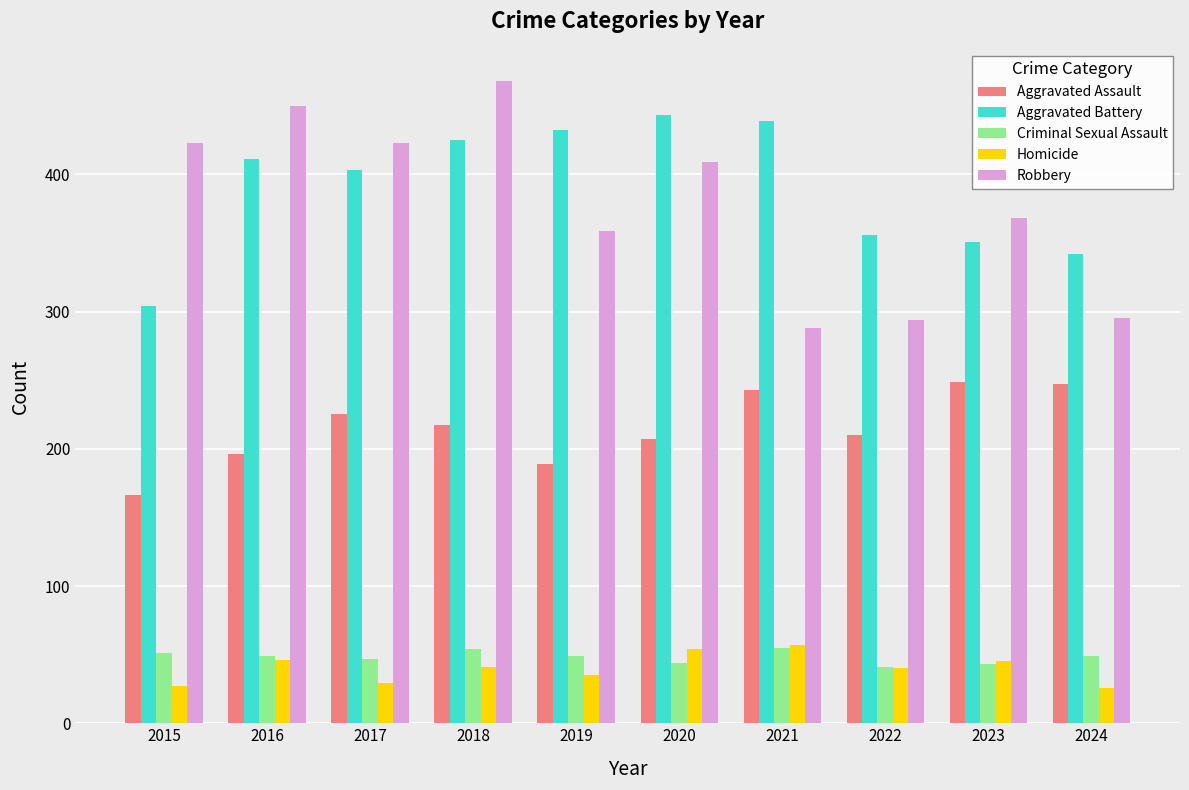

How many data points in Robbery are less than 409?

5